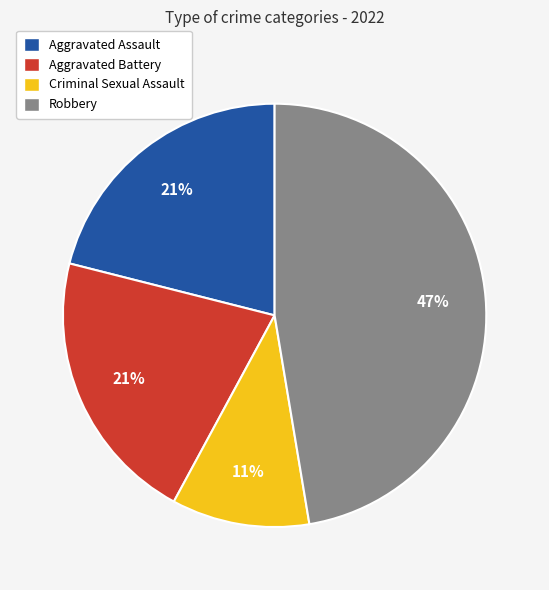

Does Aggravated Battery account for over 50% of the chart?

No